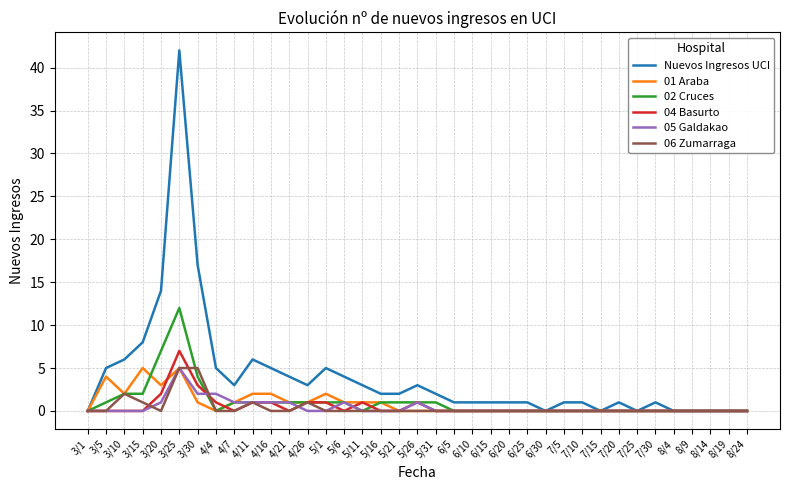

The value of Nuevos Ingresos UCI at 5/26 is 5. True or false?

False